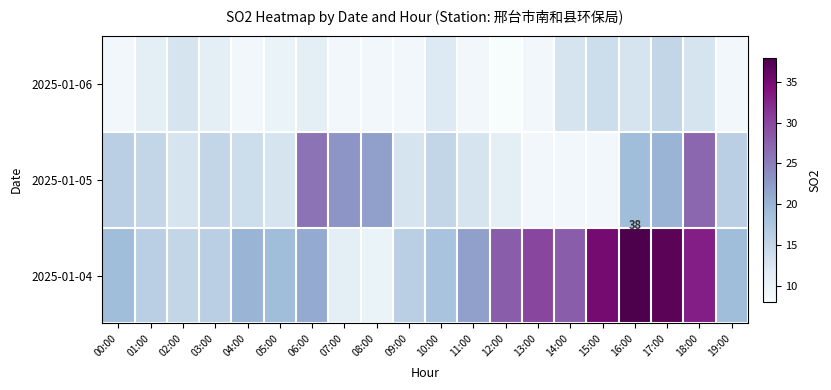

True or false: 2025-01-04 has a value of 38 at 16:00.

True